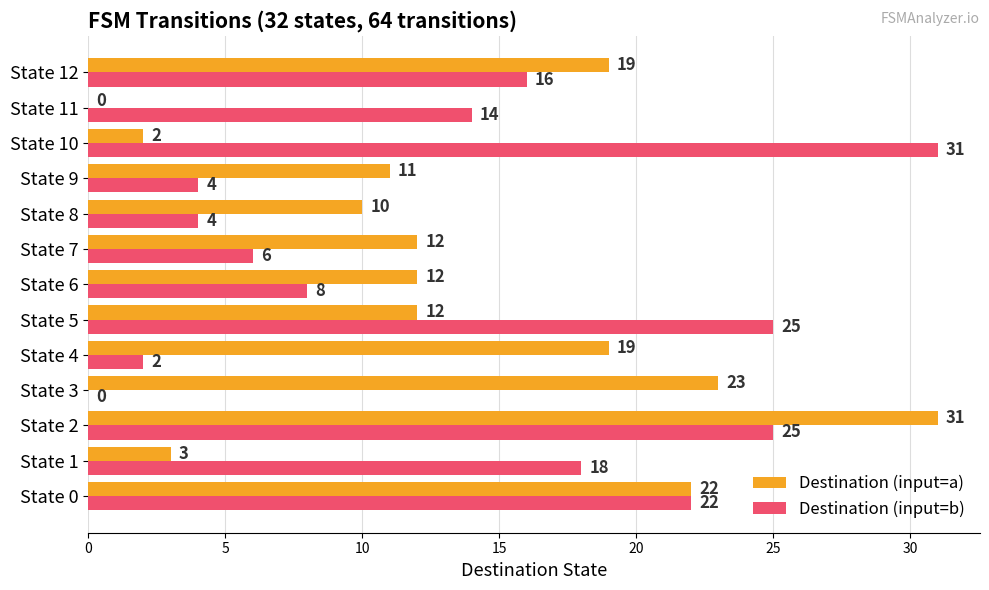

Count the number of categories in the chart.

13